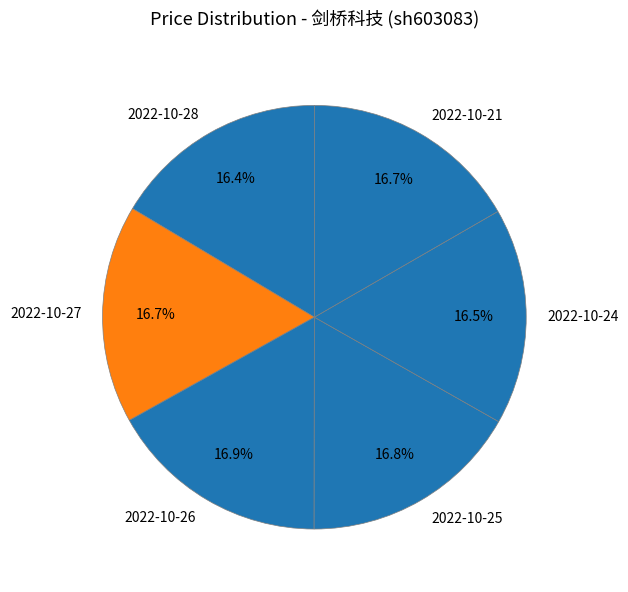

True or false: 2022-10-25 accounts for 11% of the total.

False